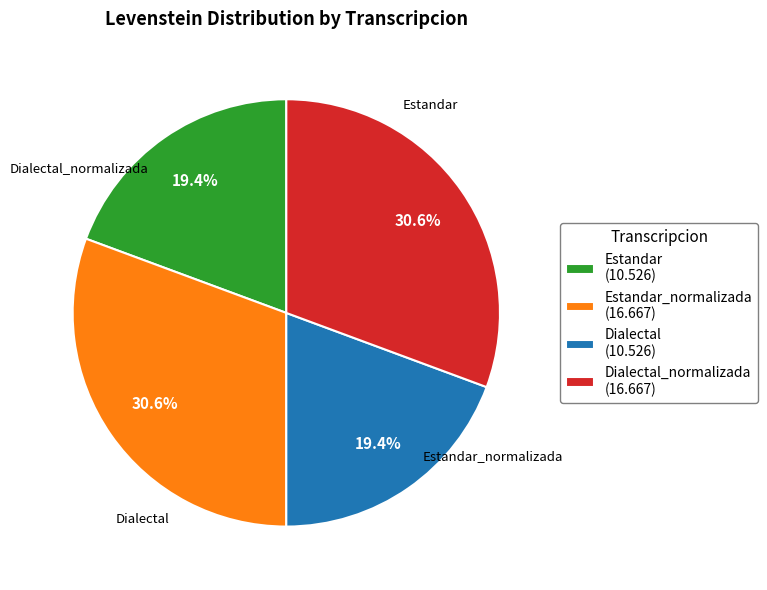

Is there any slice that represents more than half of the pie?

No